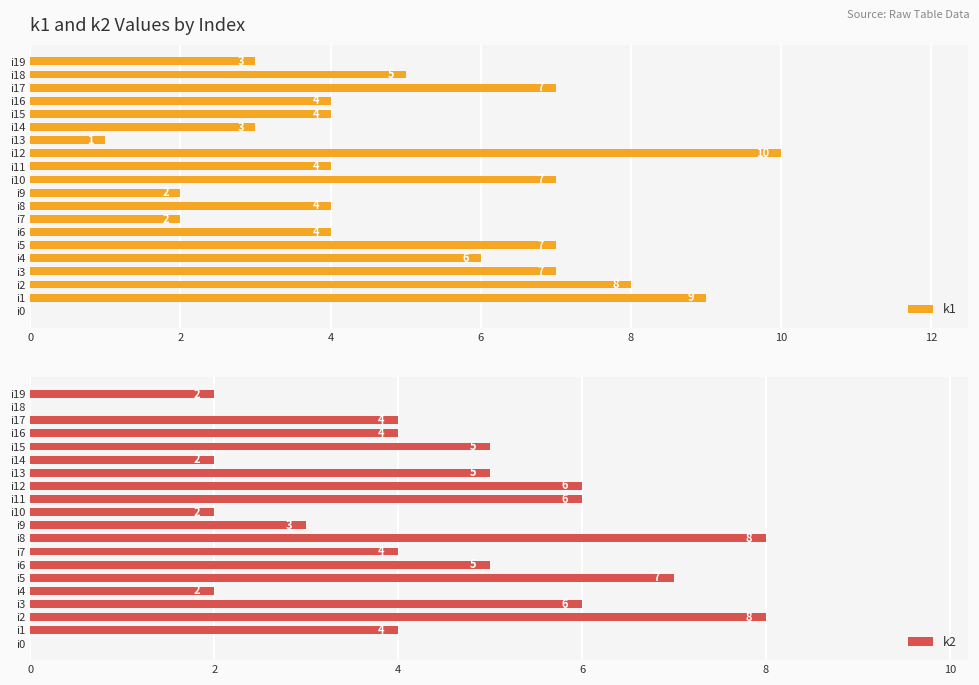

What are all the series names shown in the legend?

k1, k2